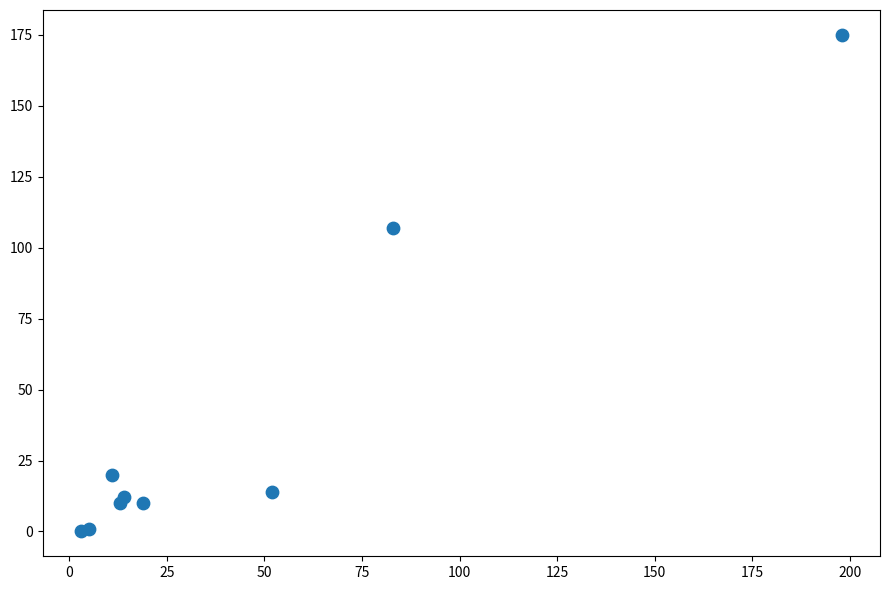

What Y value in the scatter plot is closest to 87?

107